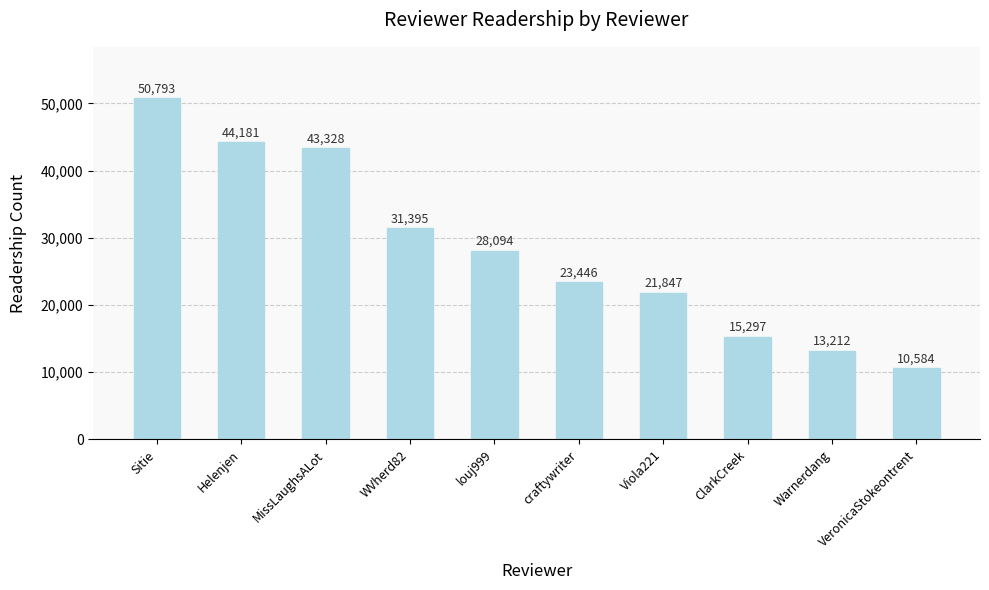

What is the label of the 3rd bar from the left?

MissLaughsALot